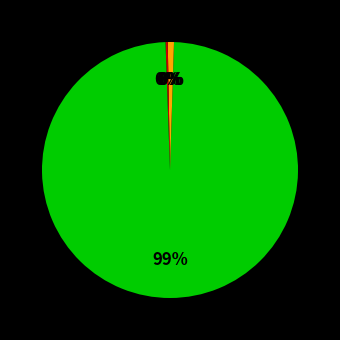

Which slice is the smallest?

MSE